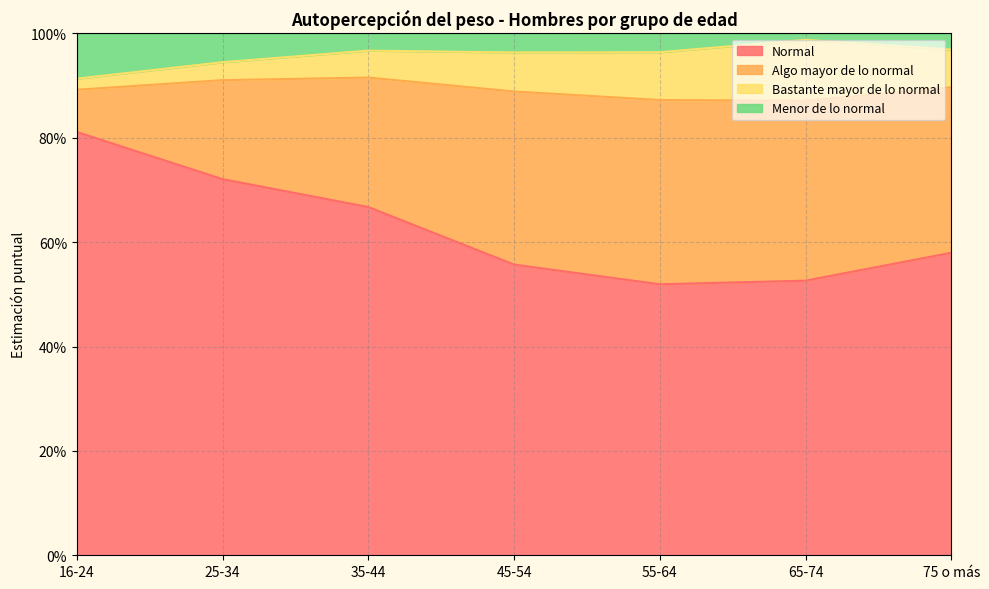

What are all the series names shown in the legend?

Normal, Algo mayor de lo normal, Bastante mayor de lo normal, Menor de lo normal